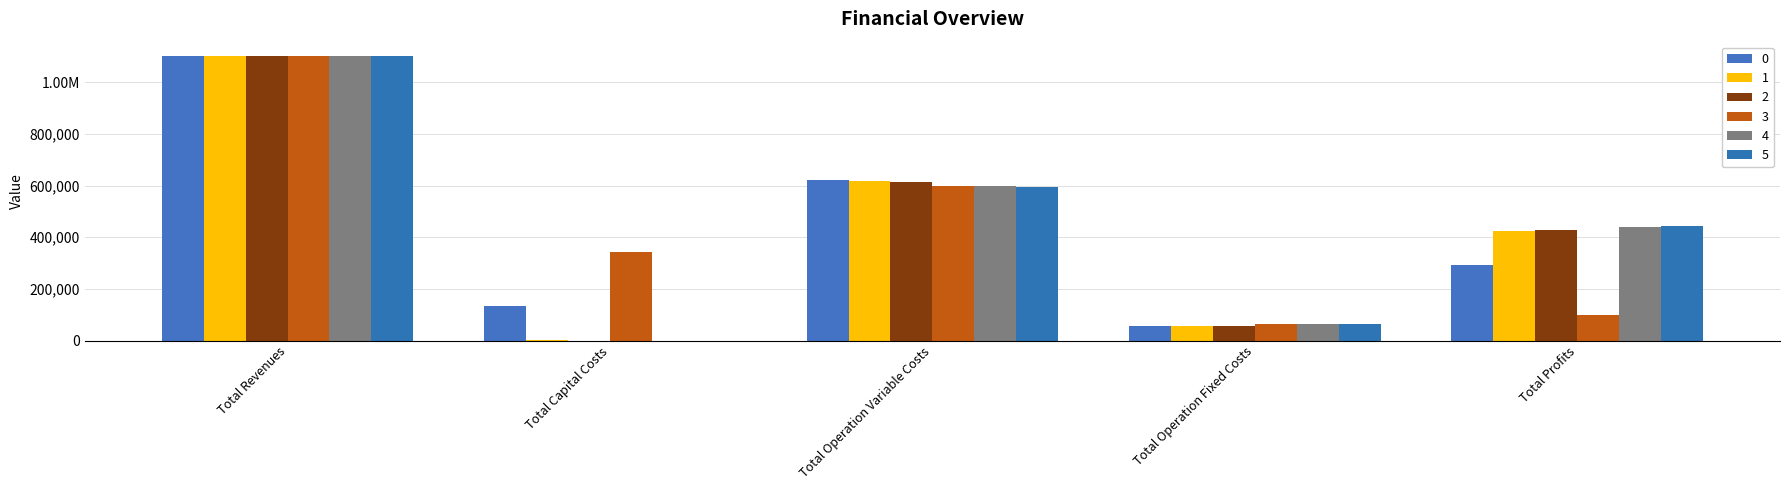

Is the value of 5 at Total Capital Costs greater than the value of 4 at Total Operation Fixed Costs?

No